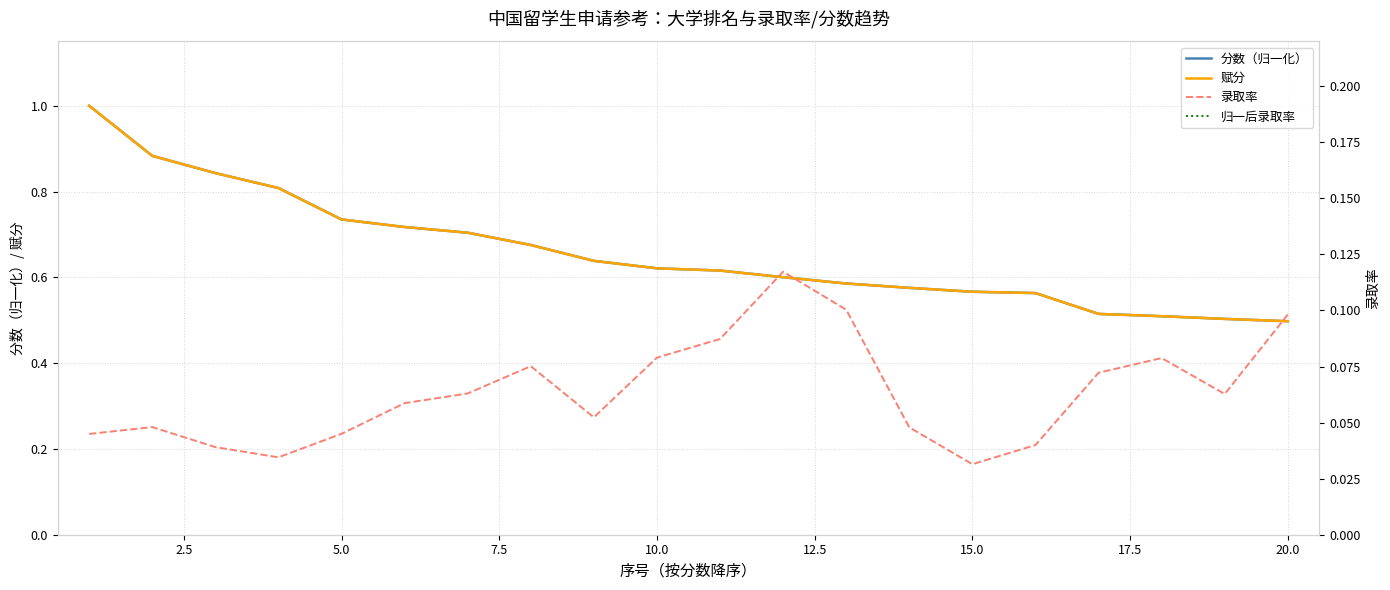

Which series has the widest spread of values?

分数（归一化）